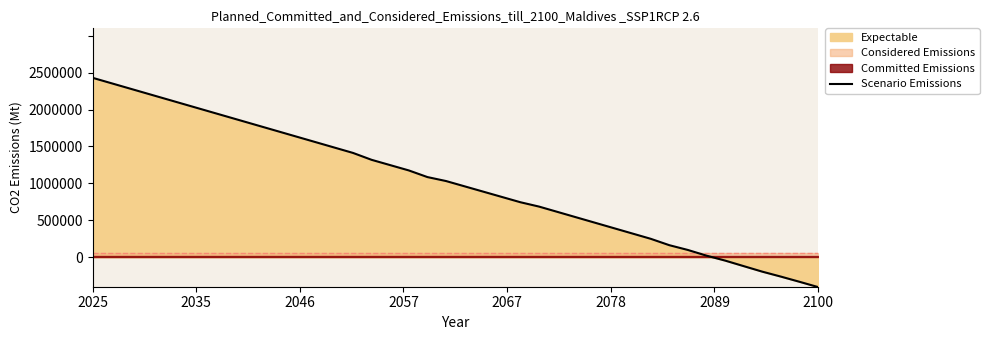

What is the lowest value of the Scenario Emissions series?

-405000.0